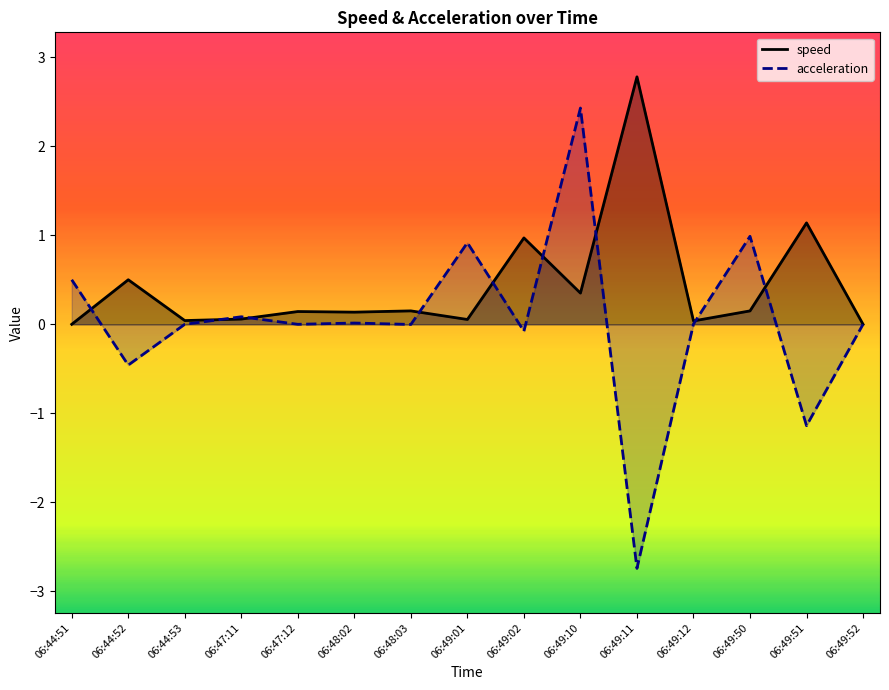

Which series ends up on top after the final intersection of acceleration and speed?

speed